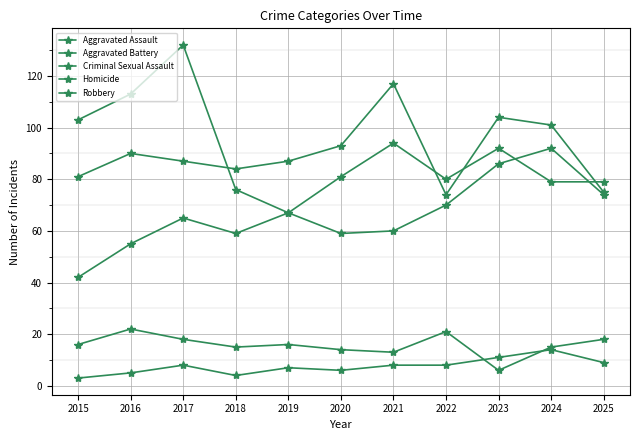

The value of Aggravated Assault at 2018 is 103. True or false?

False